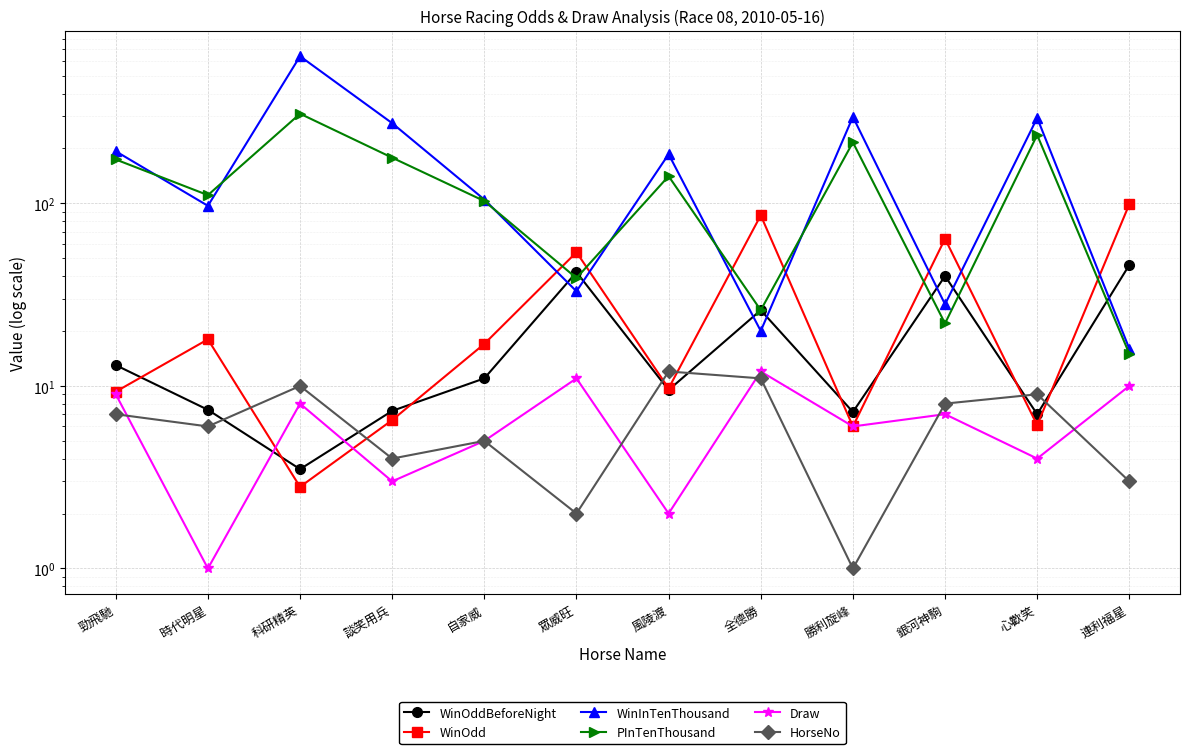

The WinOddBeforeNight series shows 40.0 at 銀河神駒. True or false?

True